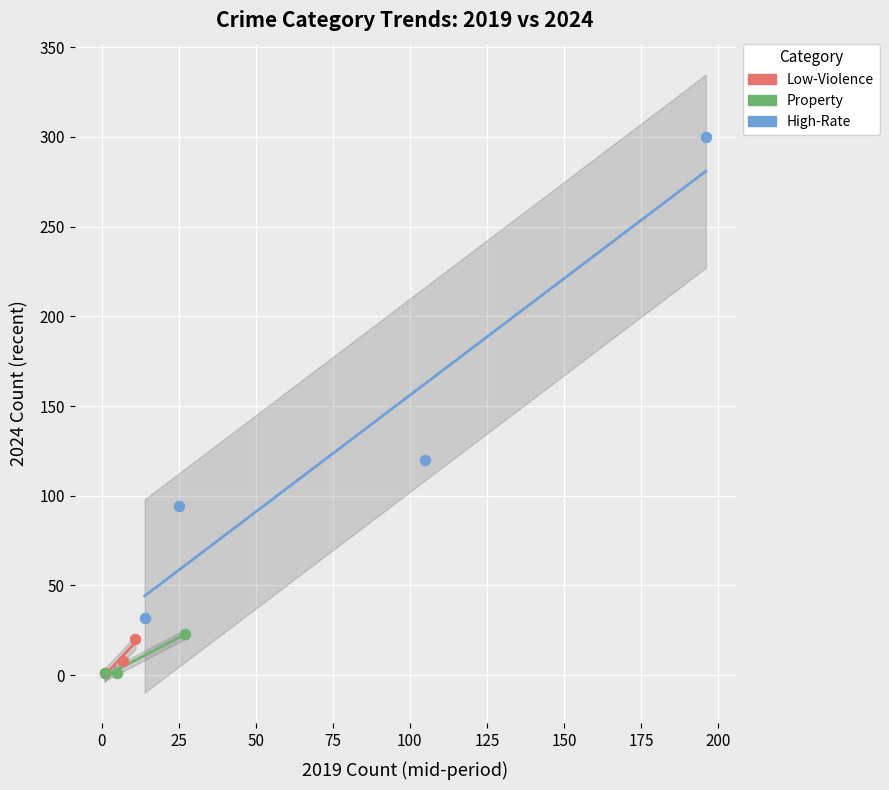

Which series has the widest spread of Y values?

High-Rate